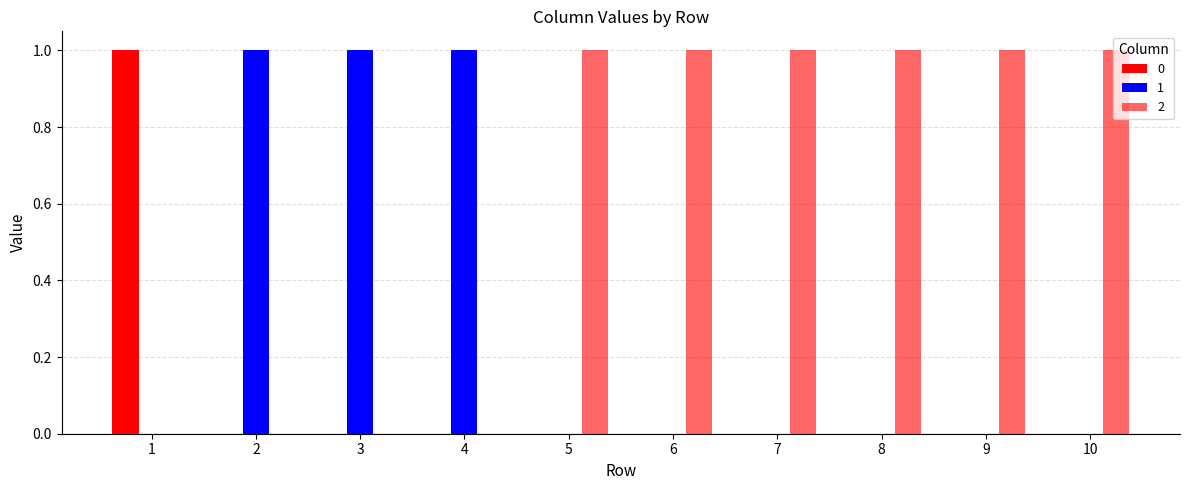

What is the difference between the 1 values at 2 and 10?

1